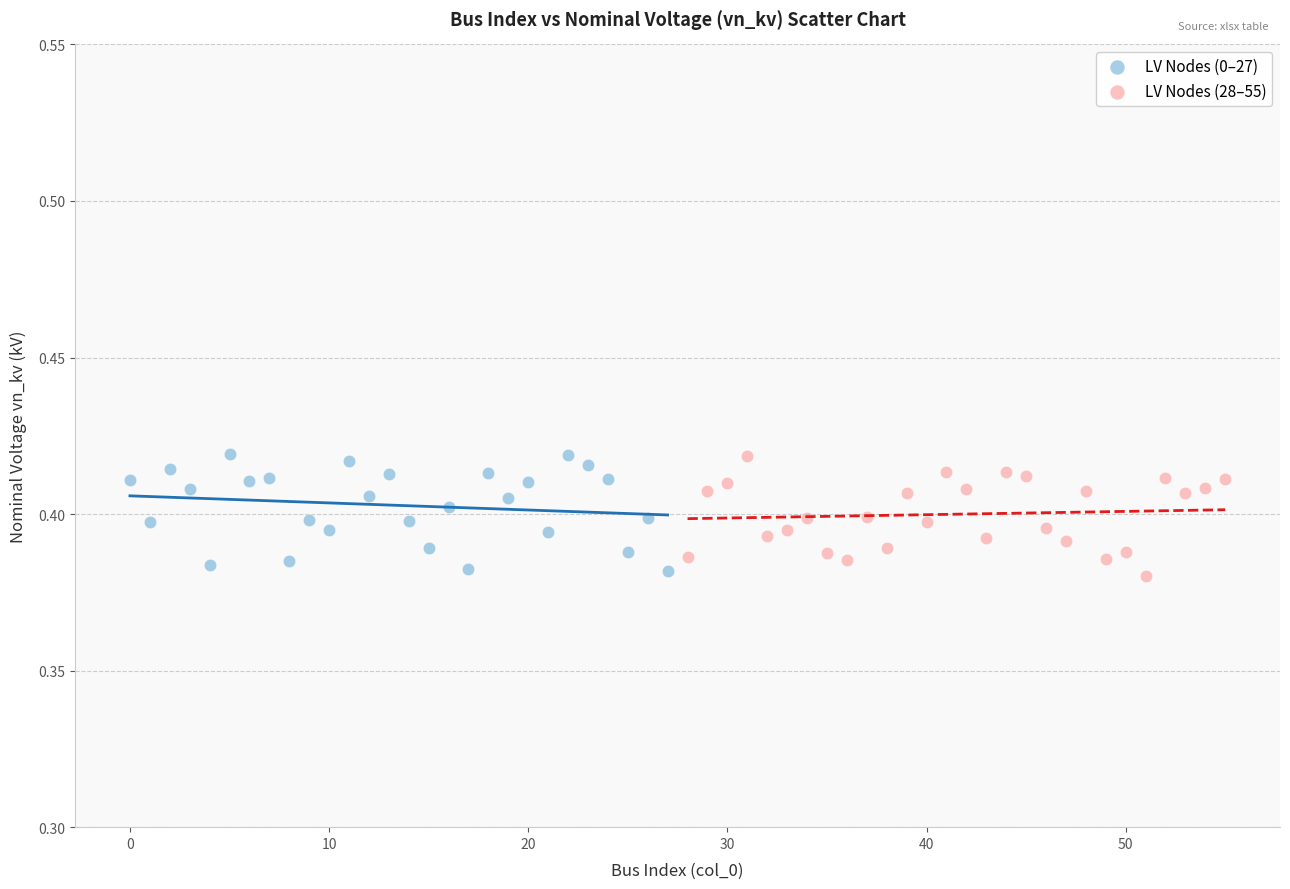

What are all the series names shown in the legend?

LV Nodes (0–27), LV Nodes (28–55)